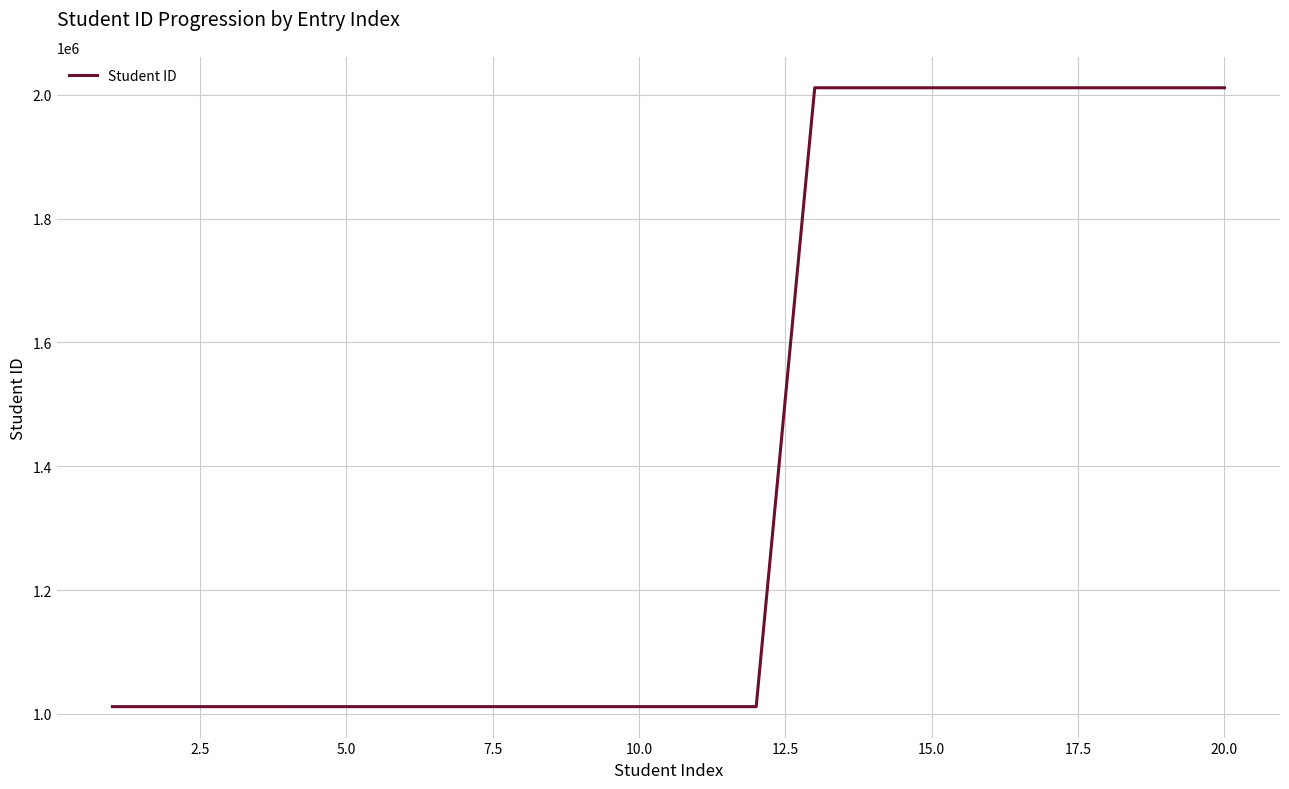

What is the difference between the maximum and minimum values?

1000019